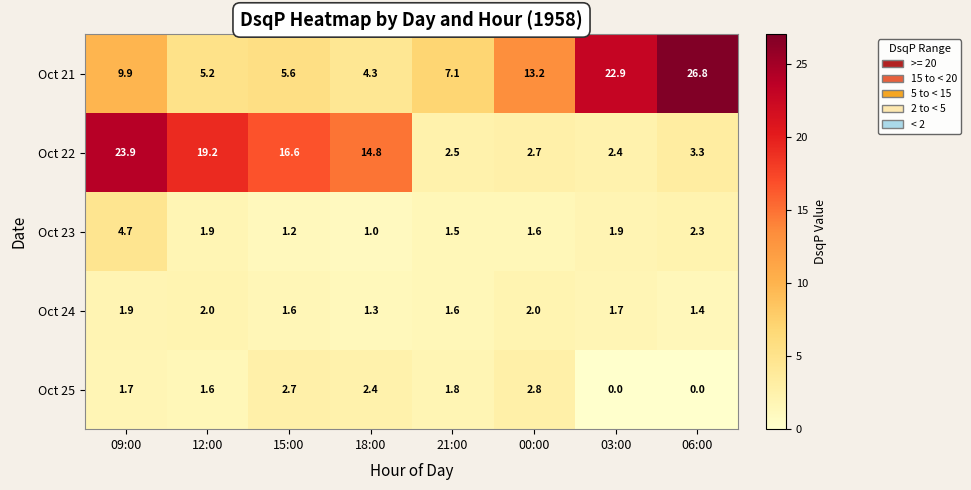

Where is Oct 24 nearest to the value 1?

18:00